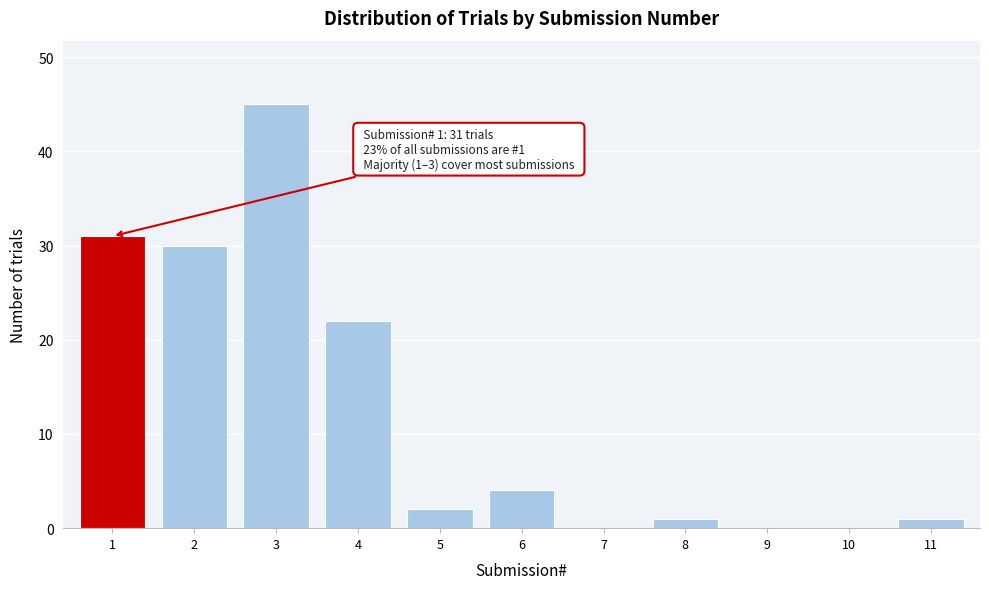

Reading right to left, list all the values displayed in this chart.

11=1	10=0	9=0	8=1	7=0	6=4	5=2	4=22	3=45	2=30	1=31